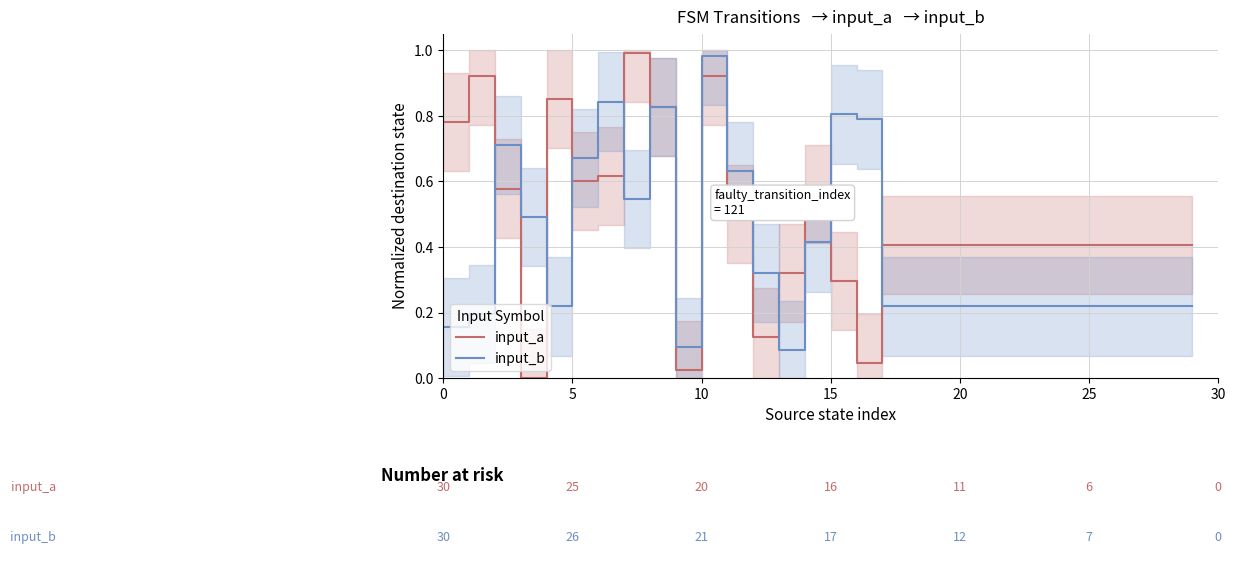

In input_a, how many points are lower than both neighbors (excluding endpoints)?

5